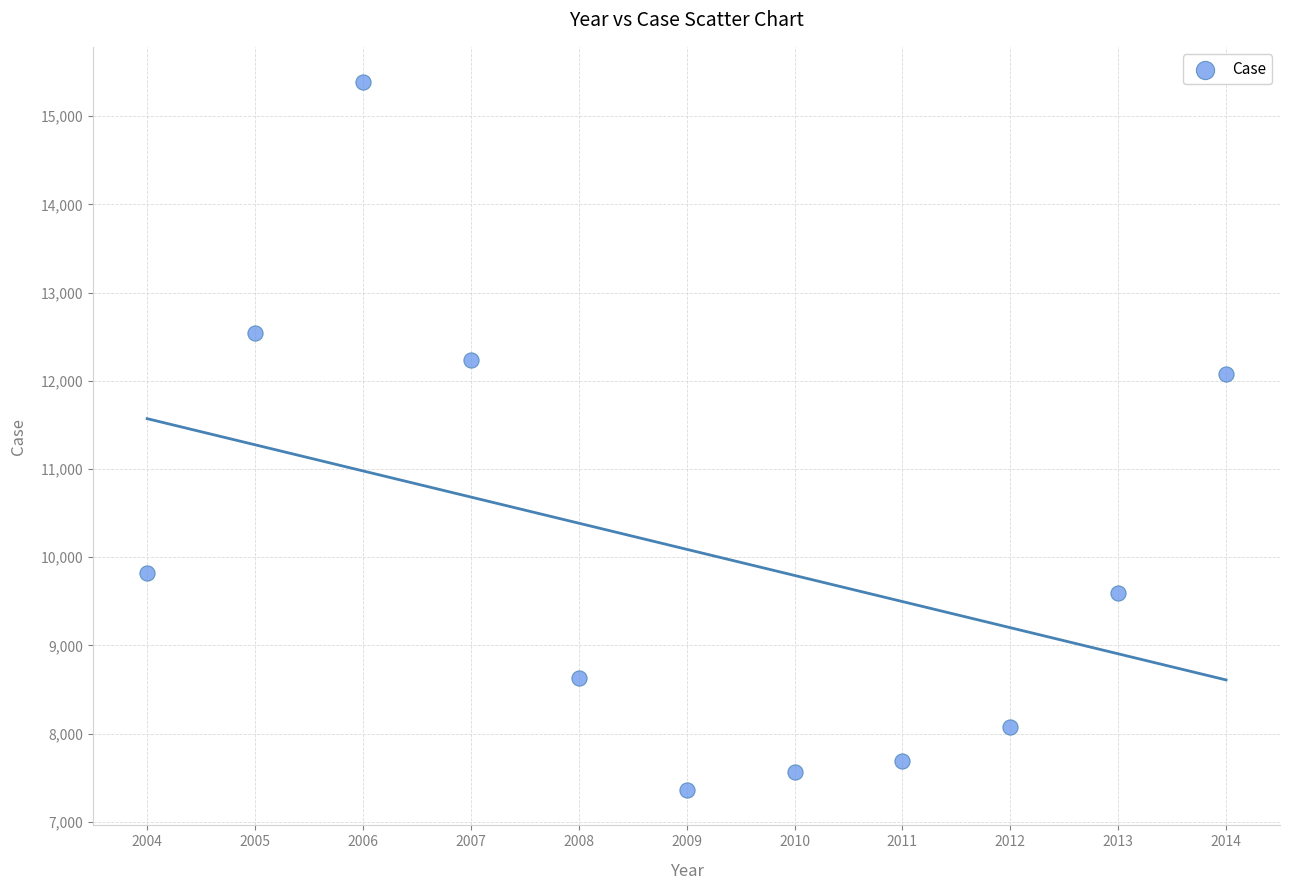

What is the range of X values (max minus min)?

10